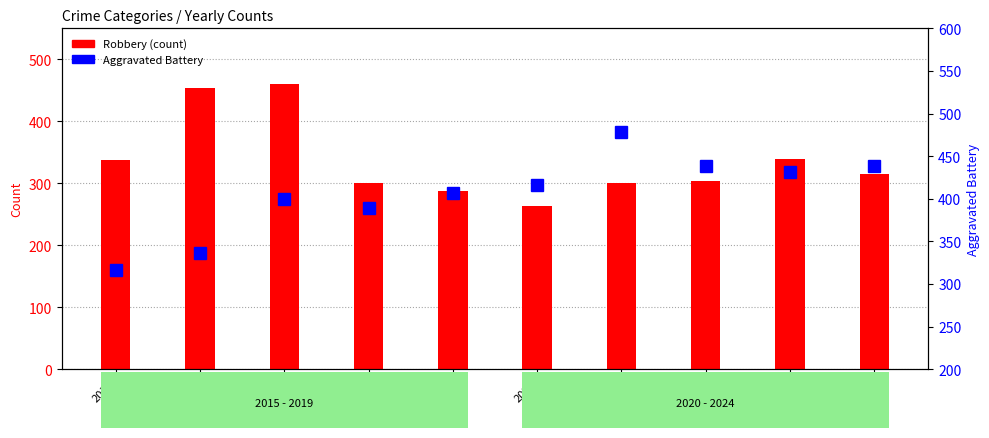

What are all the series names shown in the legend?

Robbery, Aggravated Battery